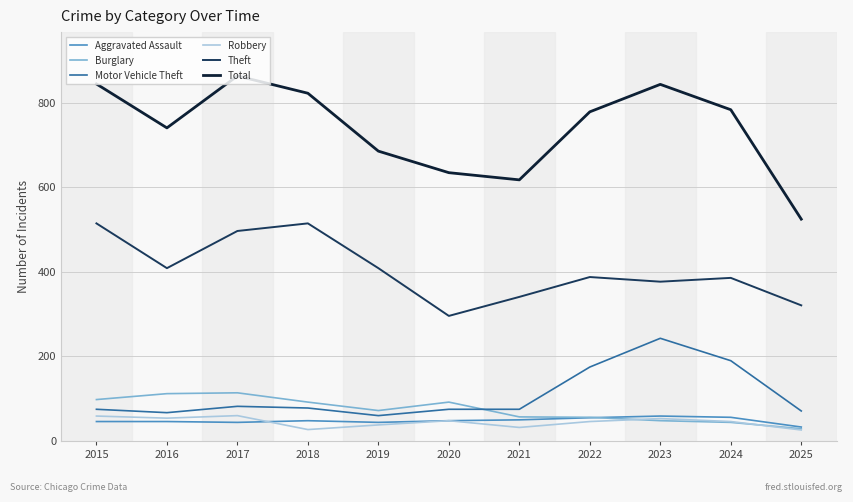

Is the value of Burglary at 2018 greater than the value of Aggravated Assault at 2025?

Yes